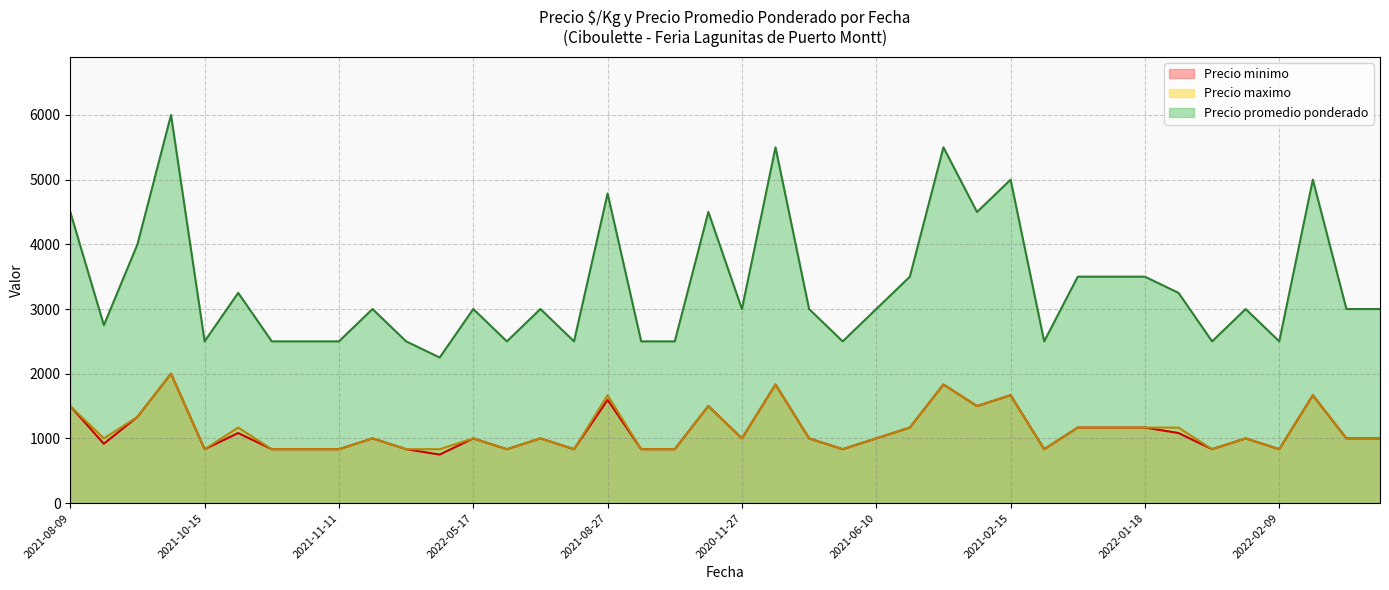

What is the value of the Precio promedio ponderado point at the 14th from the left?

2500